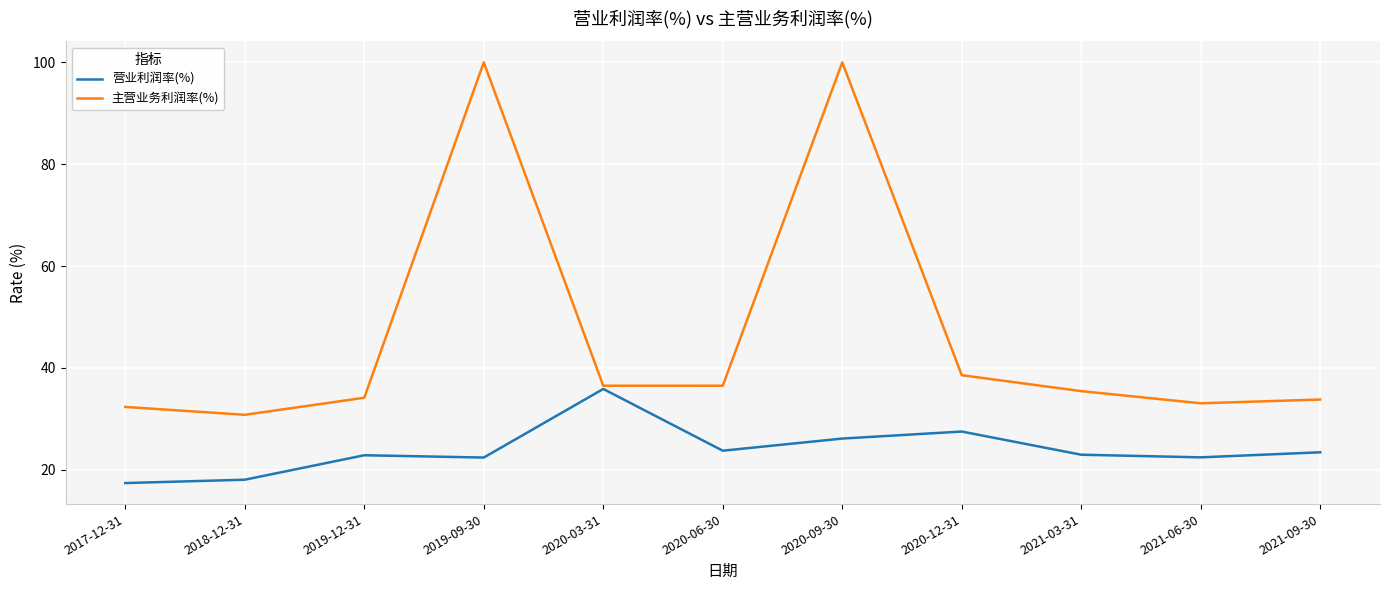

Which series has the widest spread of values?

主营业务利润率(%)